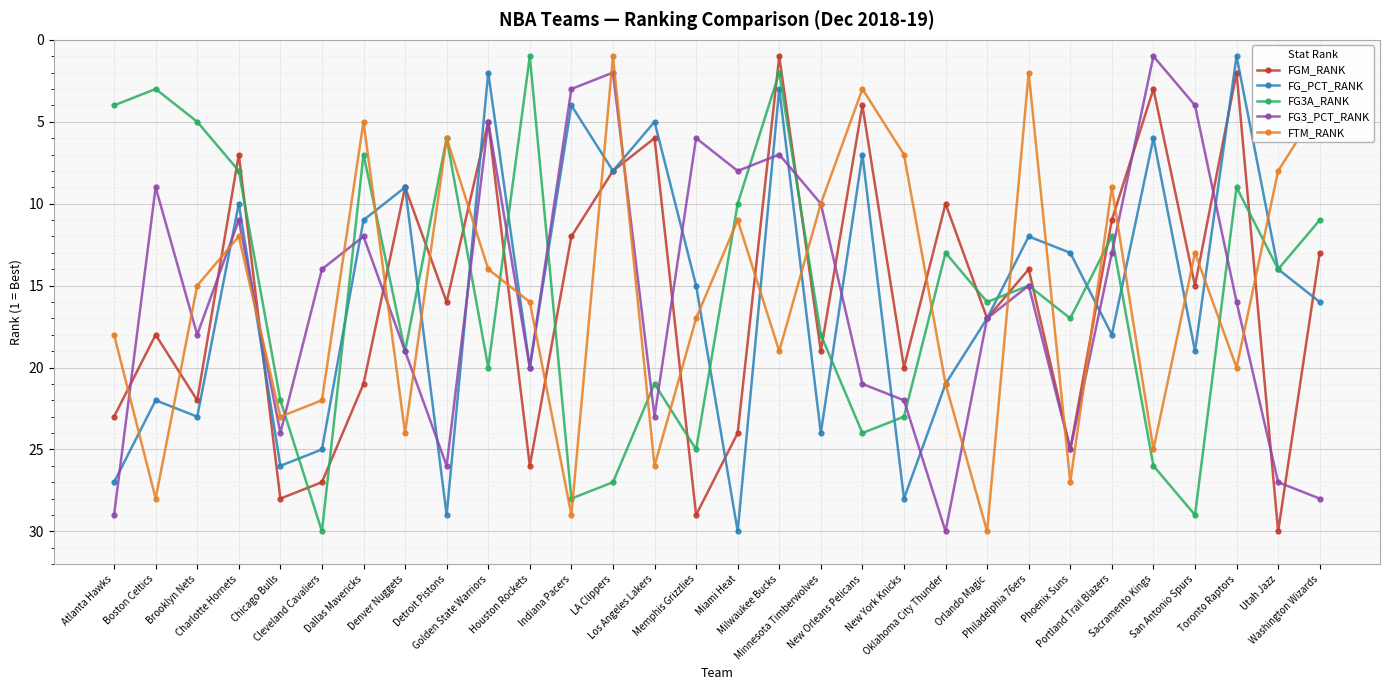

What is the spread (max minus min) of values at LA Clippers?

26